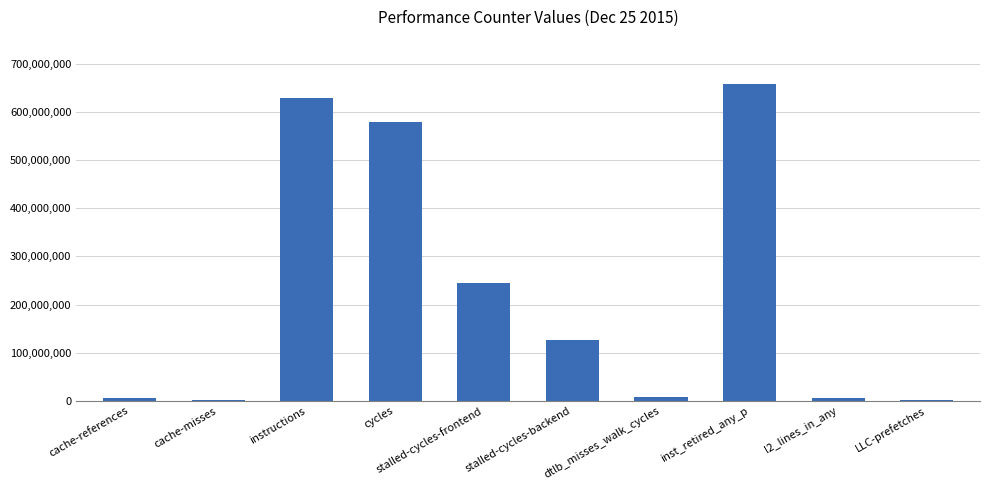

What is the ratio of the value at instructions to the value at stalled-cycles-backend?

4.9